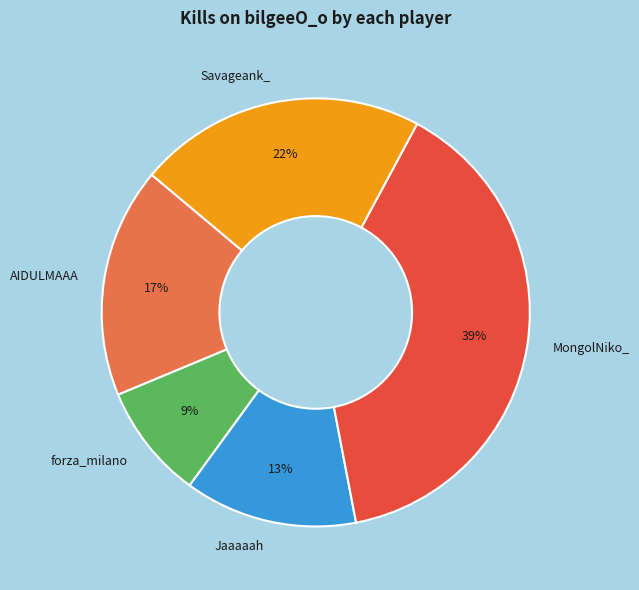

What is the smallest slice in the pie chart?

forza_milano